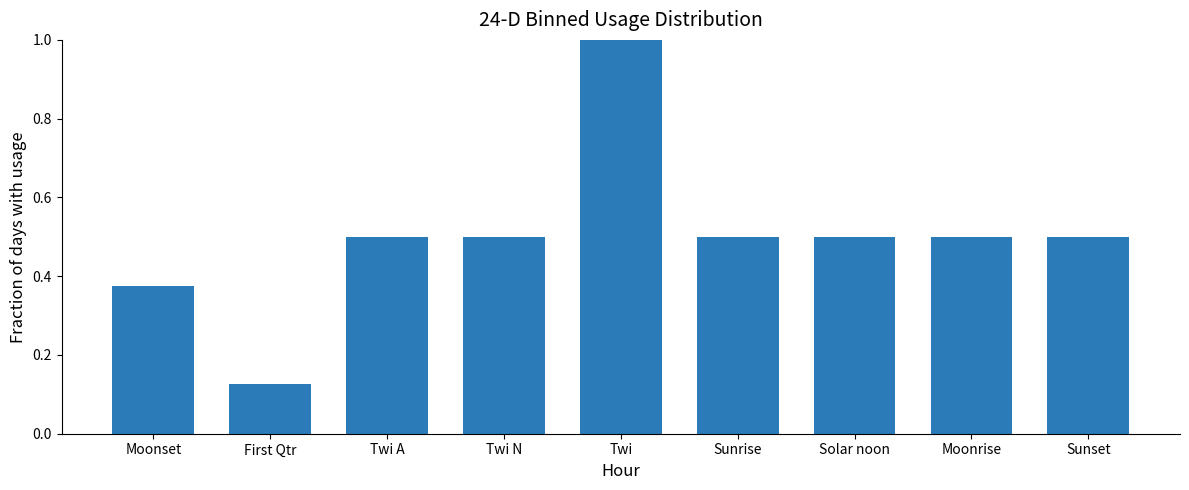

At which label is the value closest to 0?

First Qtr